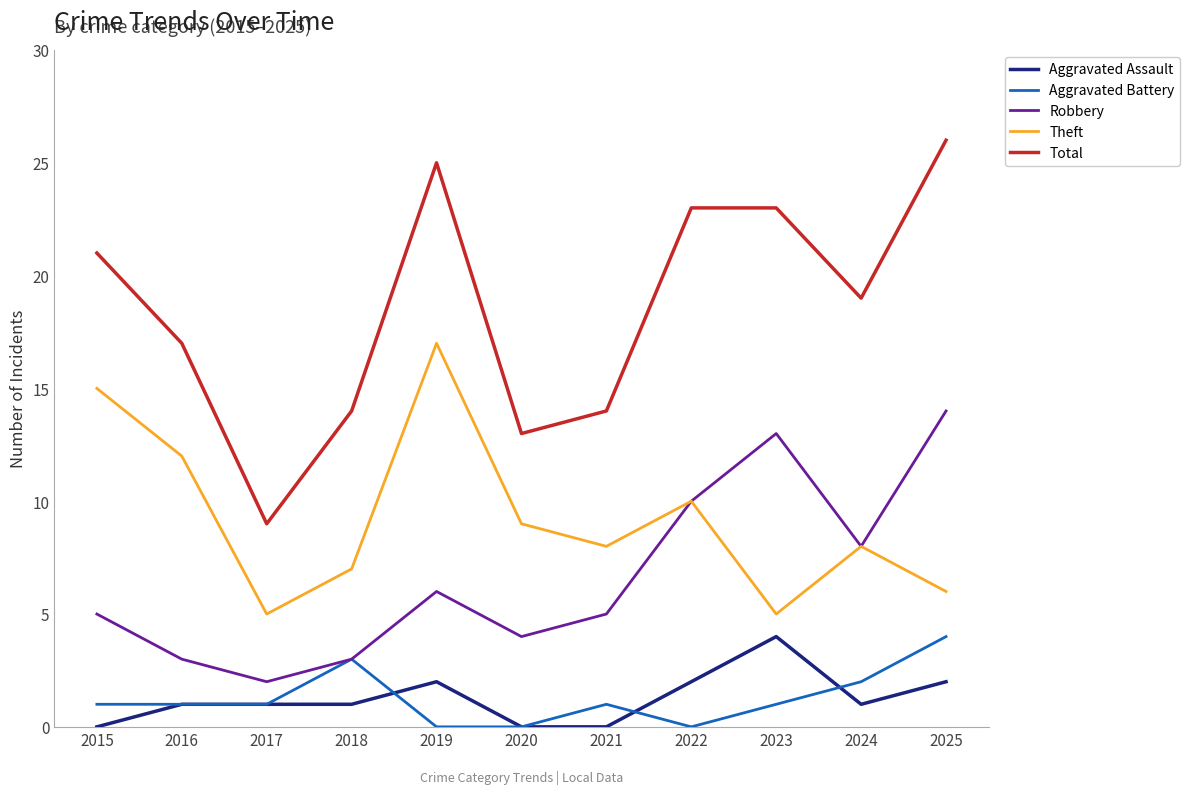

Which series has the largest total across all categories?

Total